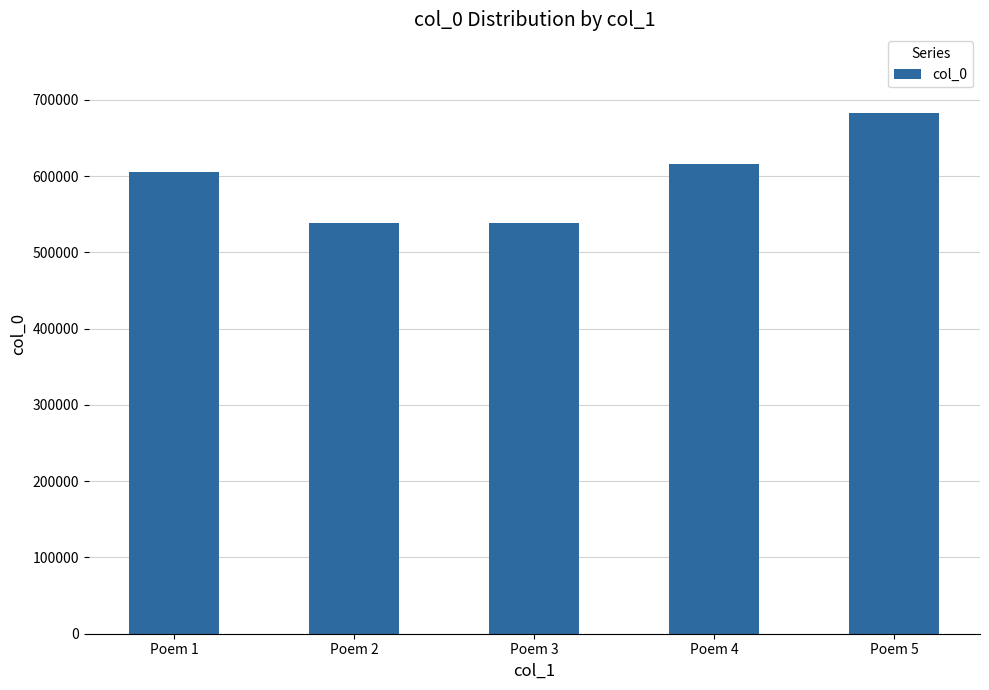

How many data points are less than 605058?

2